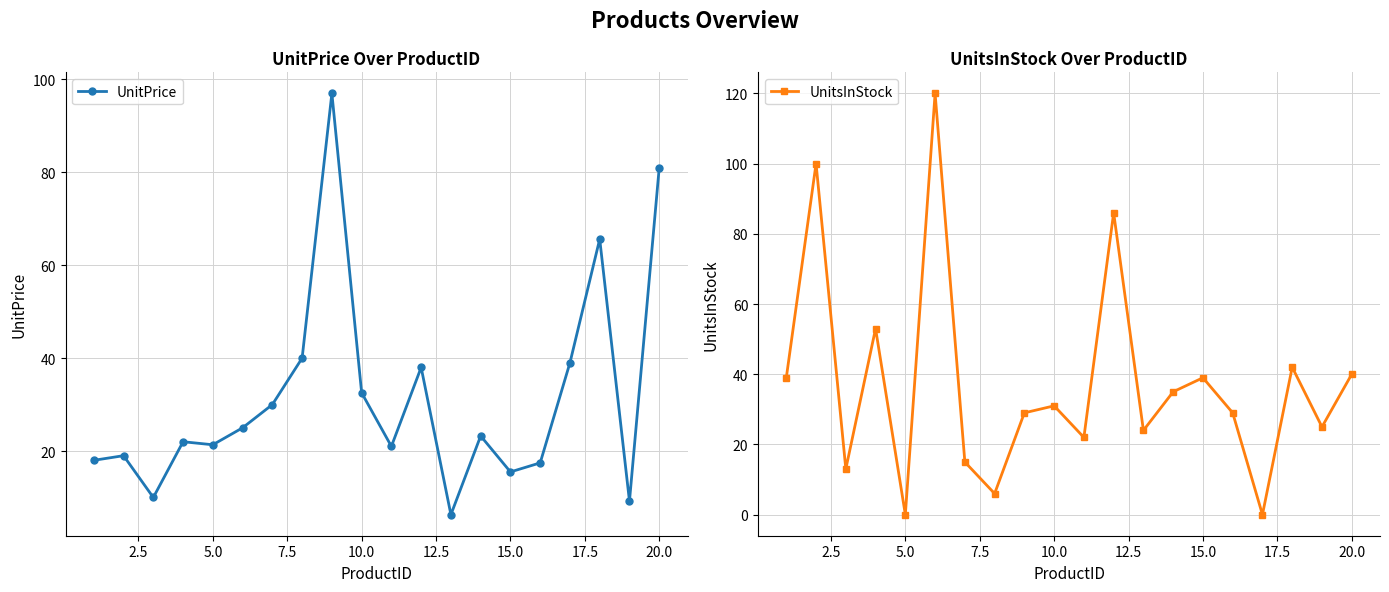

True or false: UnitPrice has more than 0 points higher than both neighbors.

True